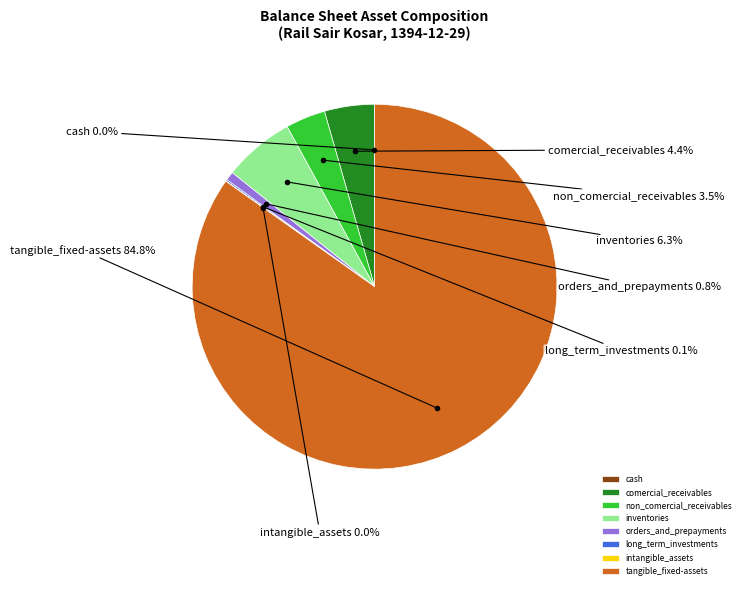

What is the largest slice in the pie chart?

tangible_fixed-assets